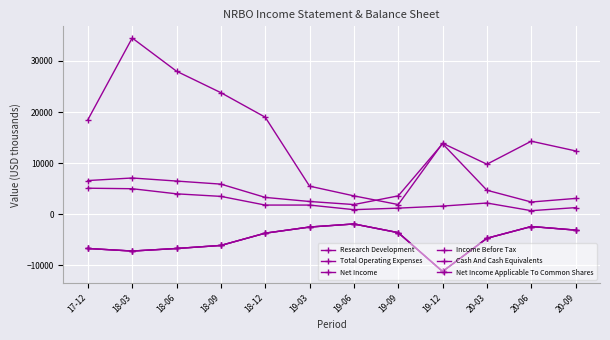

At which label is Research Development closest to 2900?

18-09